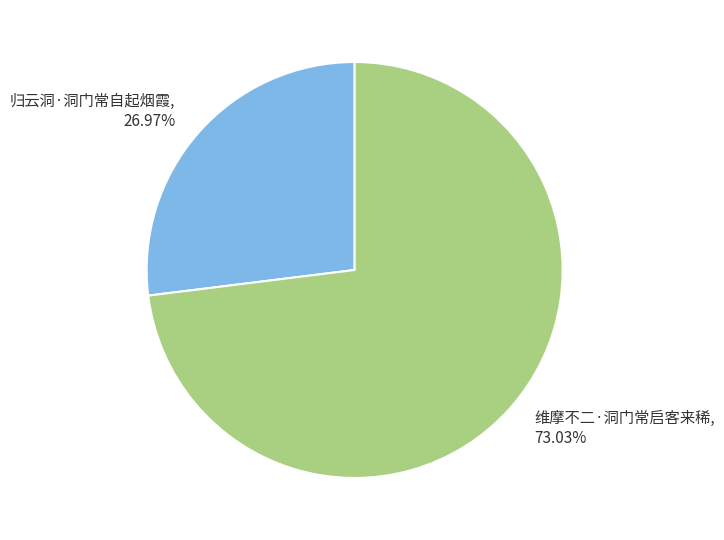

Which slice is the largest?

维摩不二·洞门常启客来稀